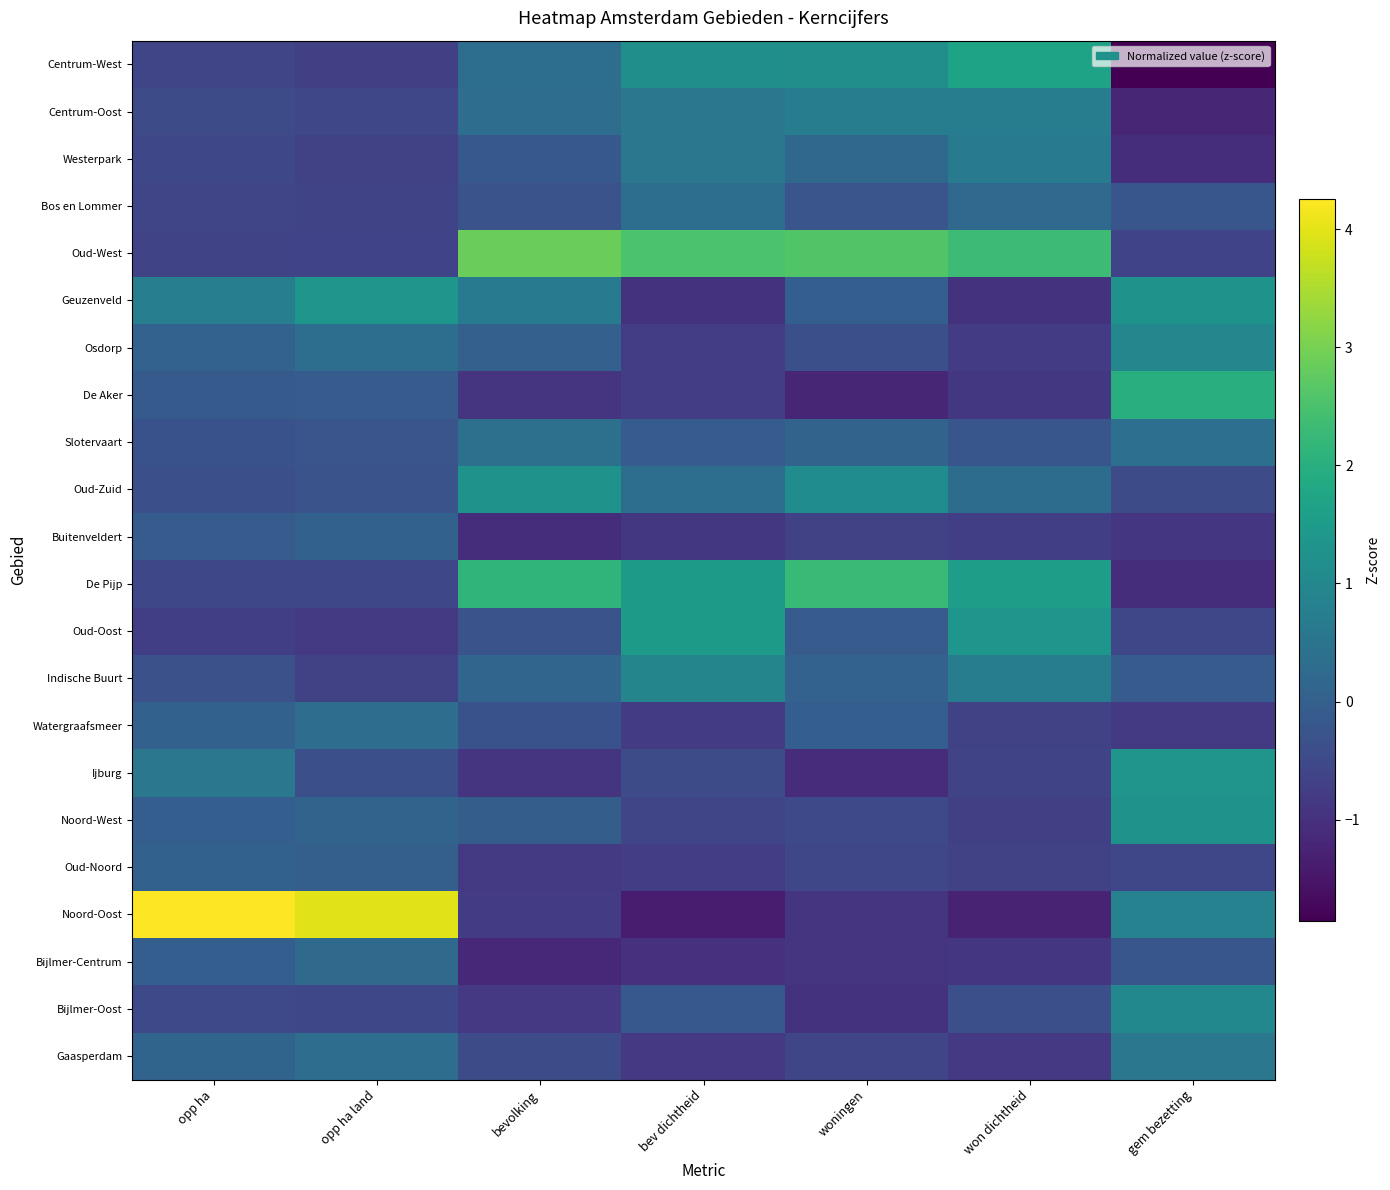

At which category is the sum across all series the highest?

woningen